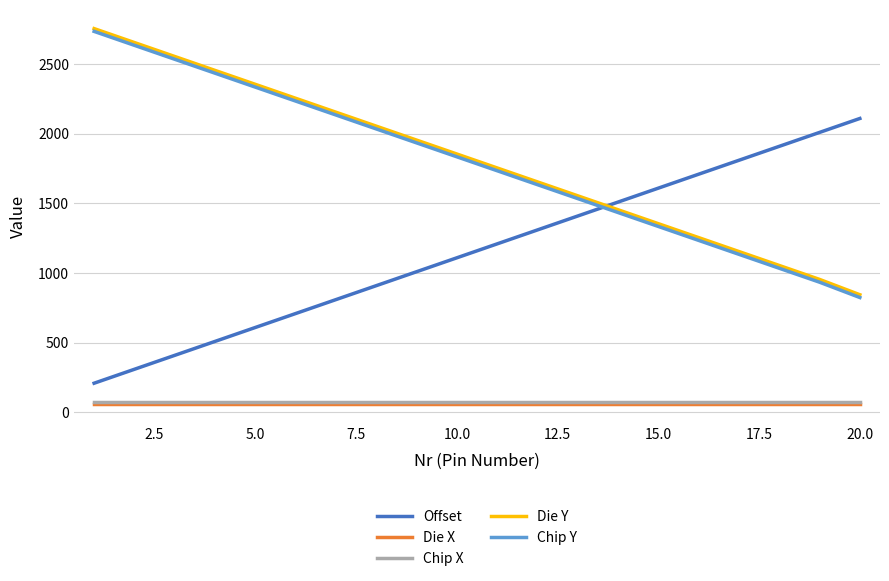

True or false: Offset and Die X cross at least once.

False